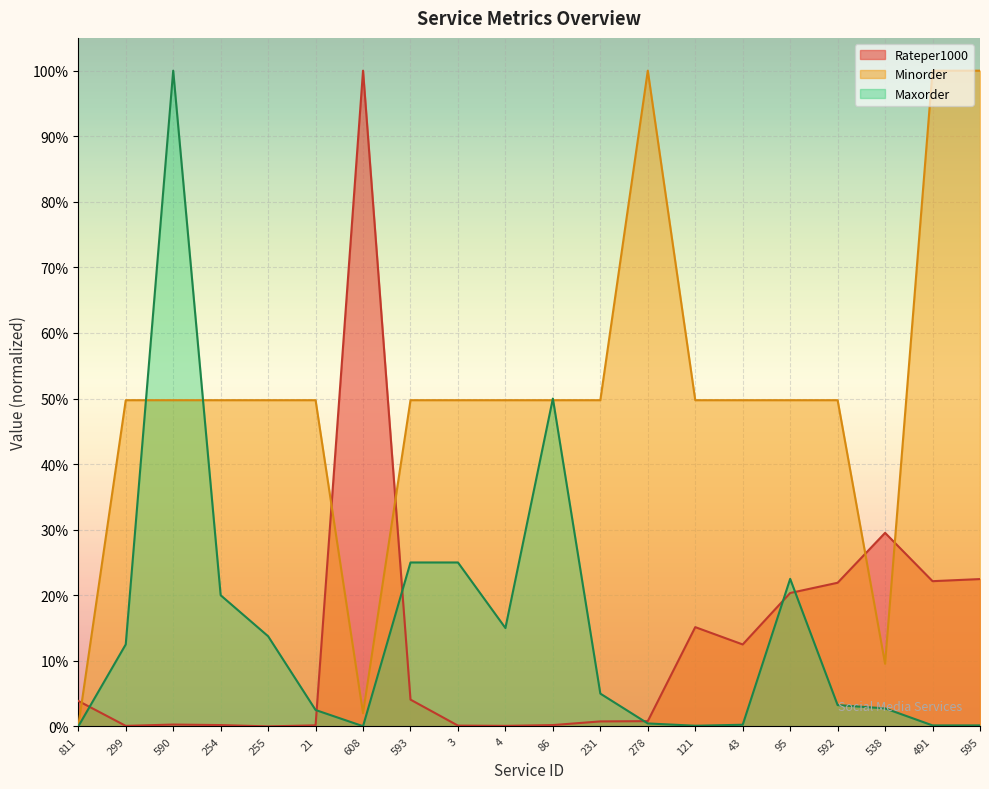

How many lines are shown in the chart?

3